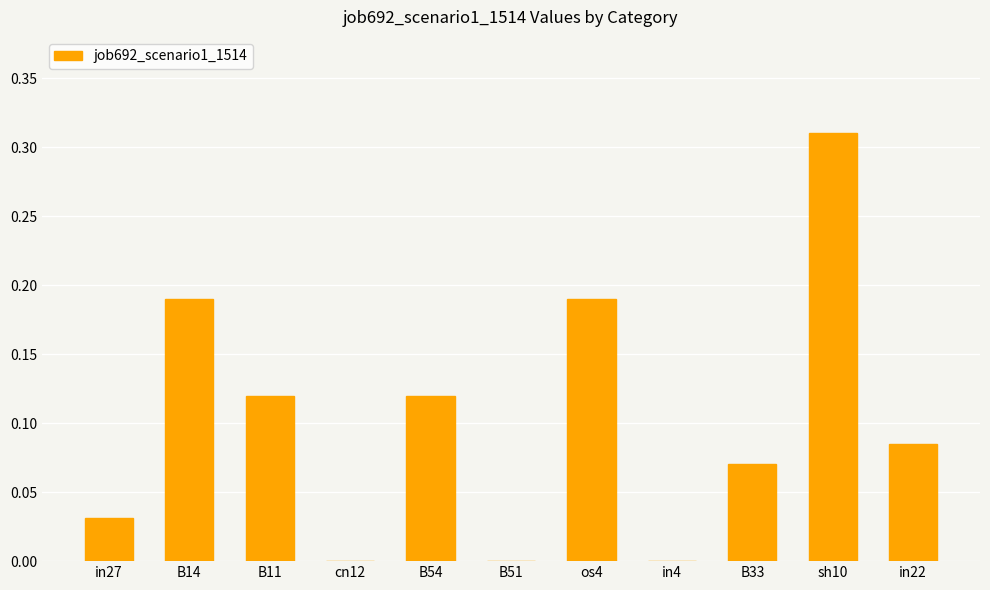

The chart shows a value of 0.0 at B51. True or false?

True